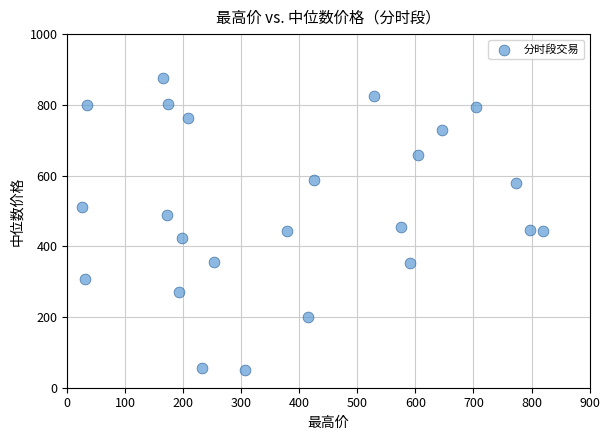

What is the range of Y values (max minus min)?

826.3